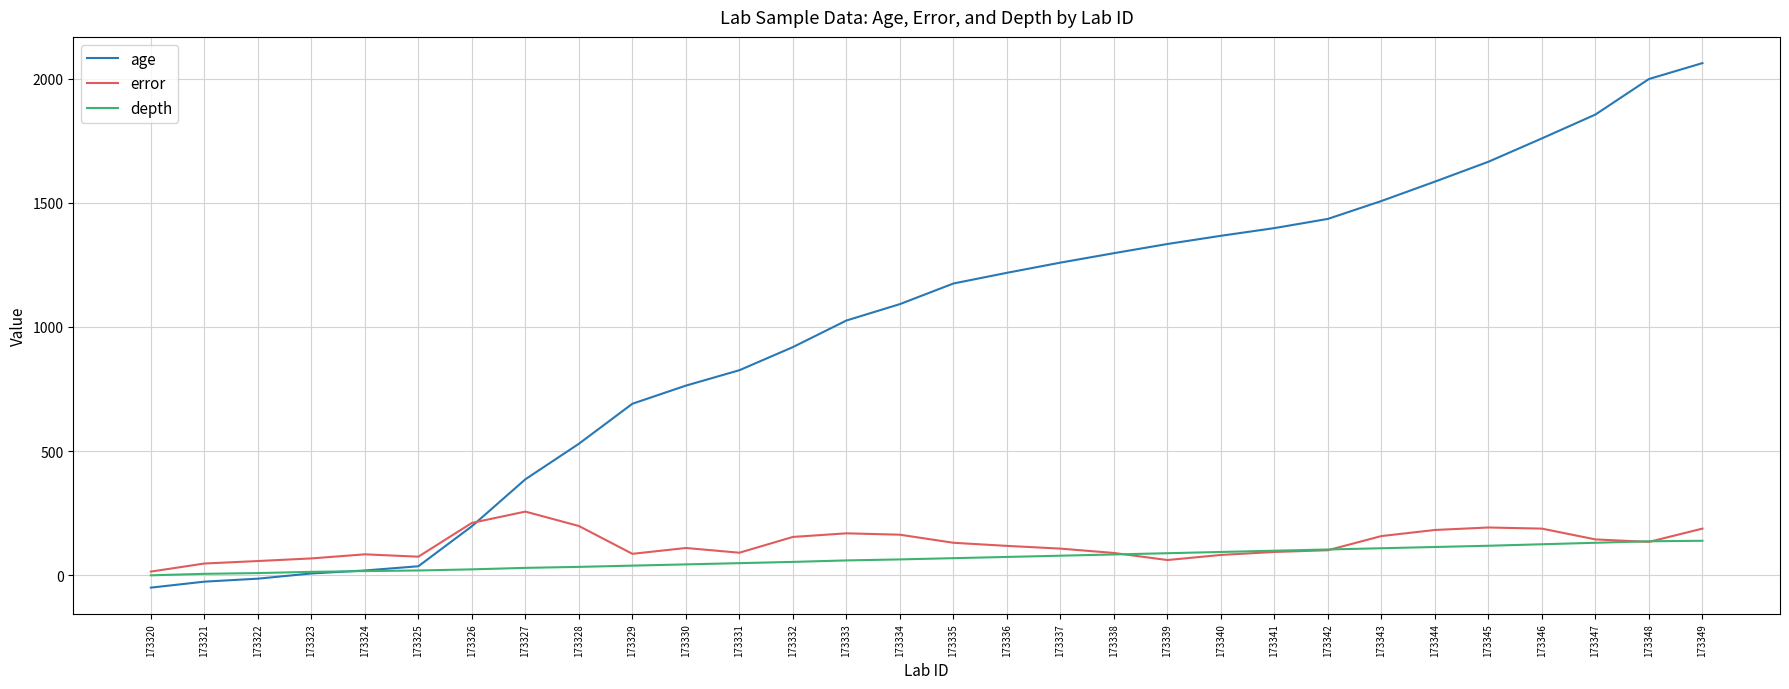

Does the chart display data point markers on the line(s)?

No